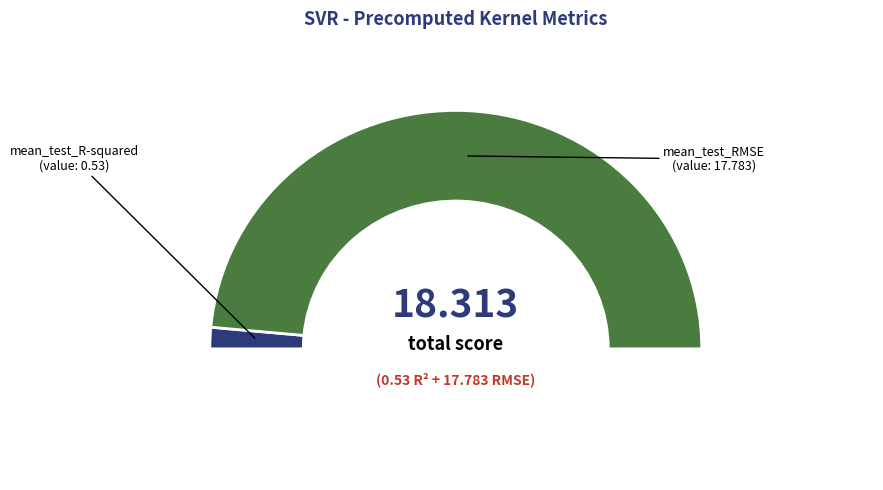

Rank the categories by value from lowest to highest.

mean_test_R-squared, mean_test_RMSE